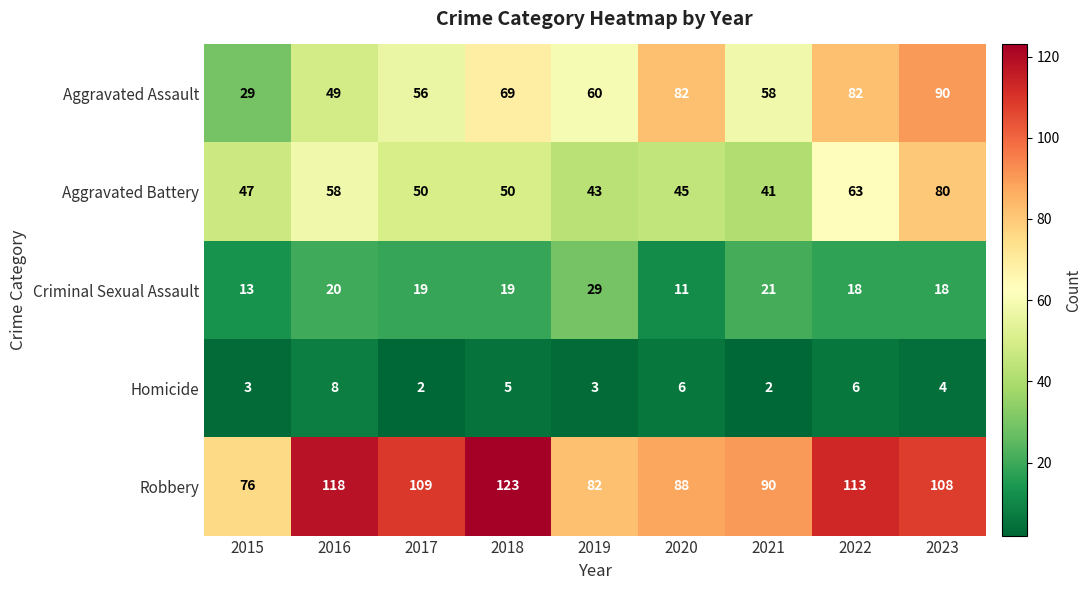

At which category is the sum across all series the highest?

2023